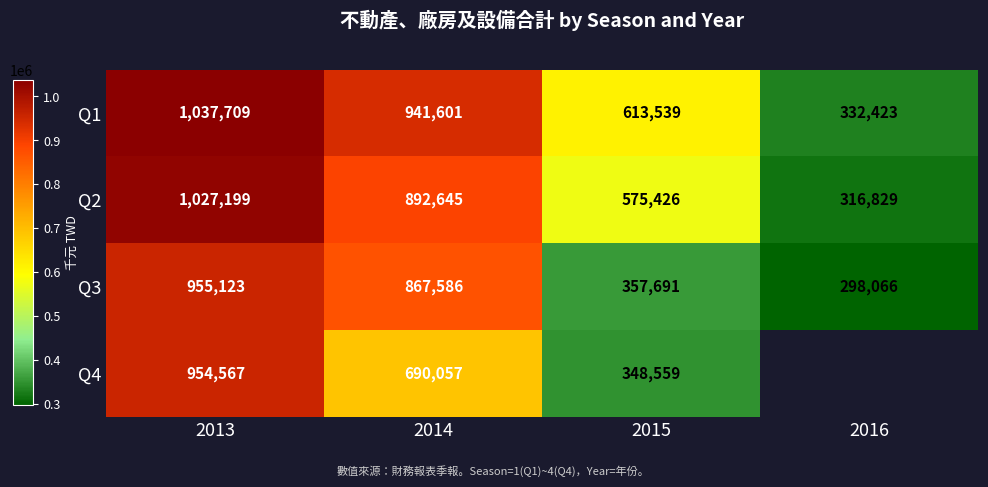

What is the difference between the Q1 values at 2016 and 2013?

705286